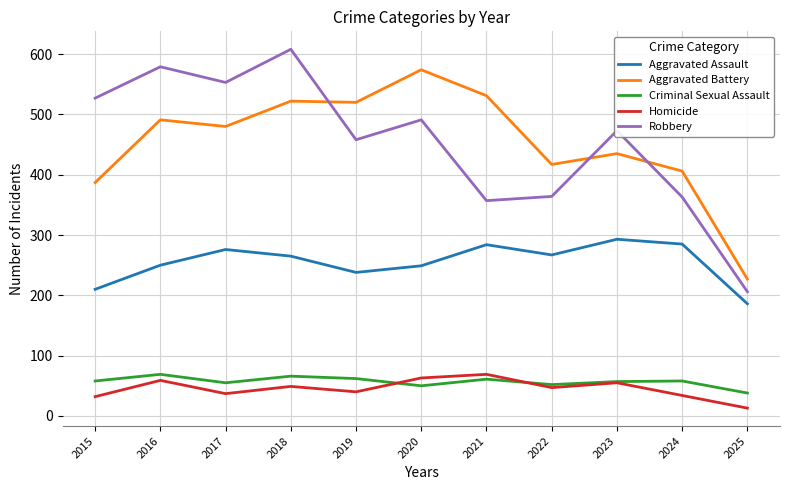

What is the maximum value shown in the chart?

608